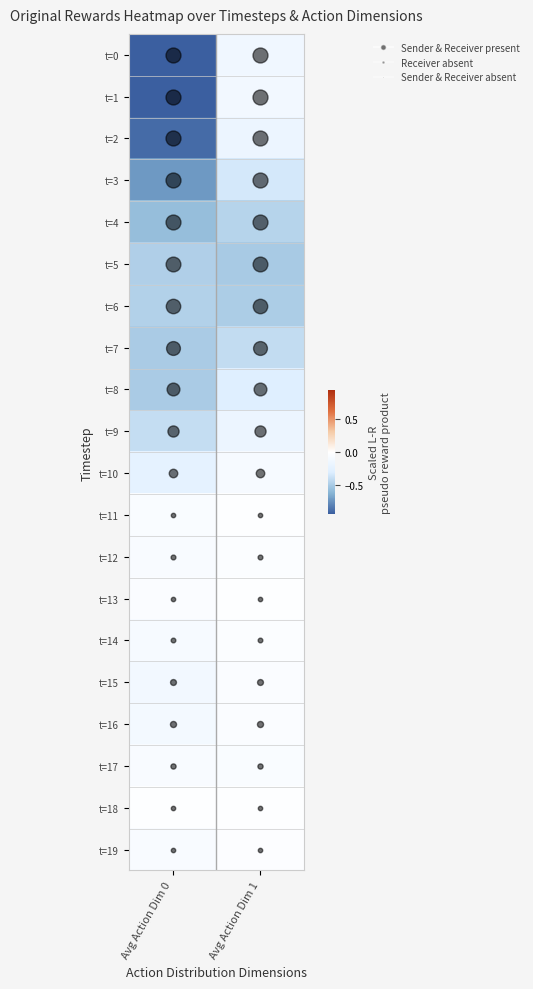

Which label corresponds to the smallest value in the chart?

Avg Action Dim 0